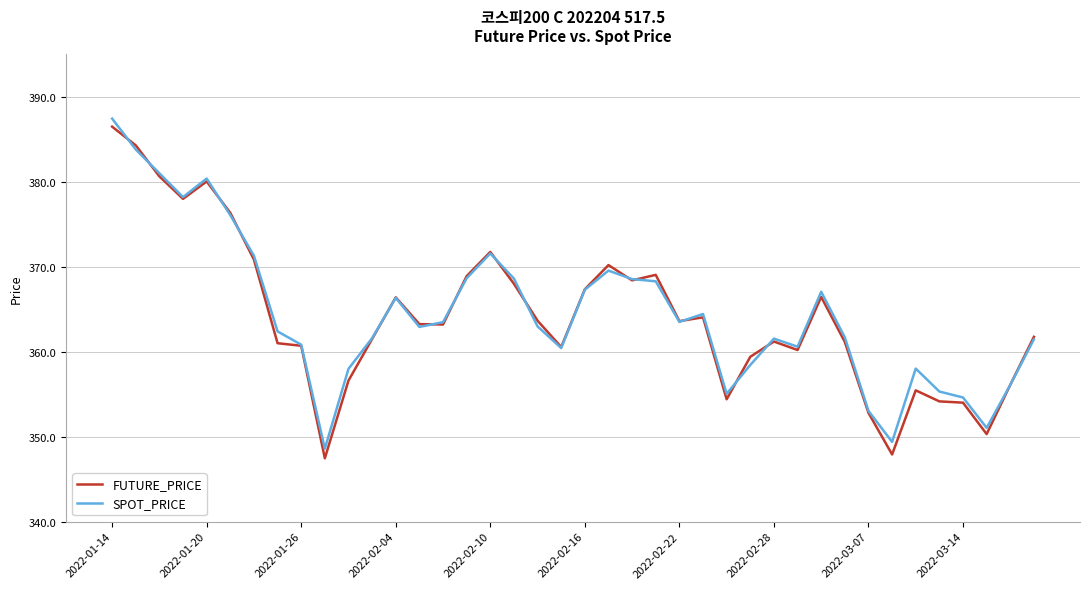

What is the highest value of the FUTURE_PRICE series?

386.5